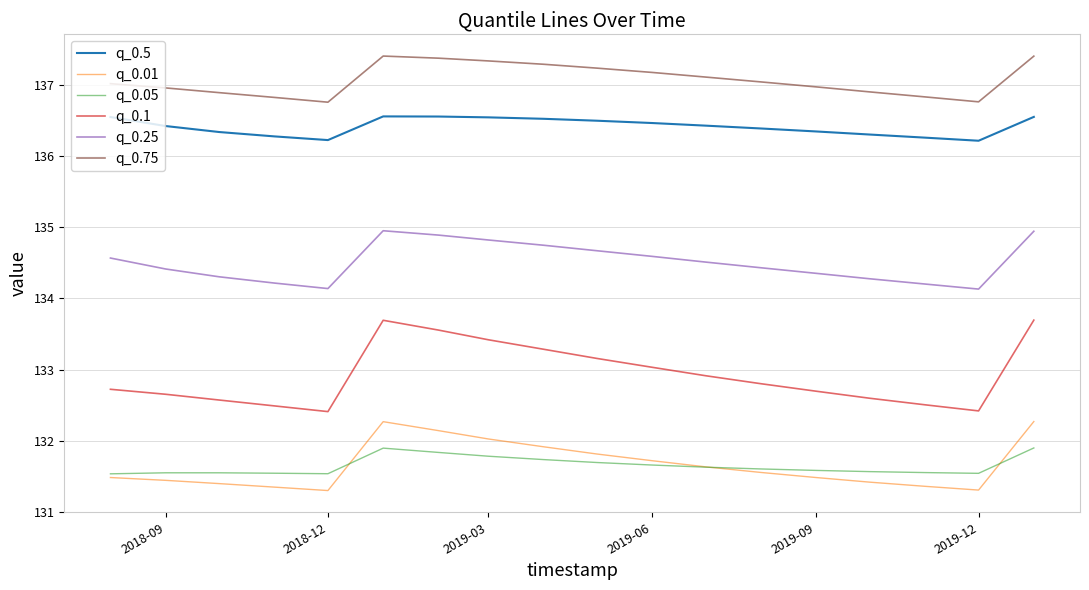

True or false: q_0.5 and q_0.01 cross at least once.

False